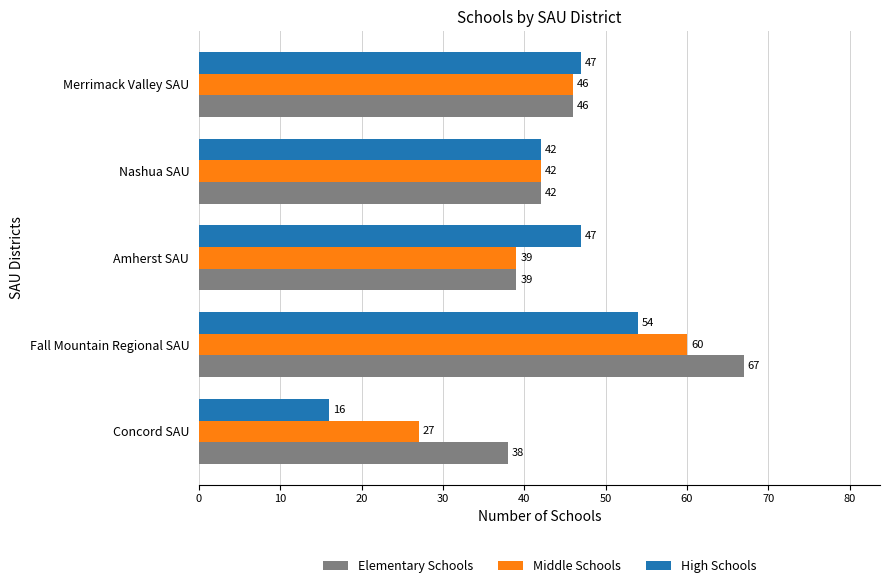

Rank the categories by Elementary Schools value from highest to lowest.

Fall Mountain Regional SAU, Merrimack Valley SAU, Nashua SAU, Amherst SAU, Concord SAU